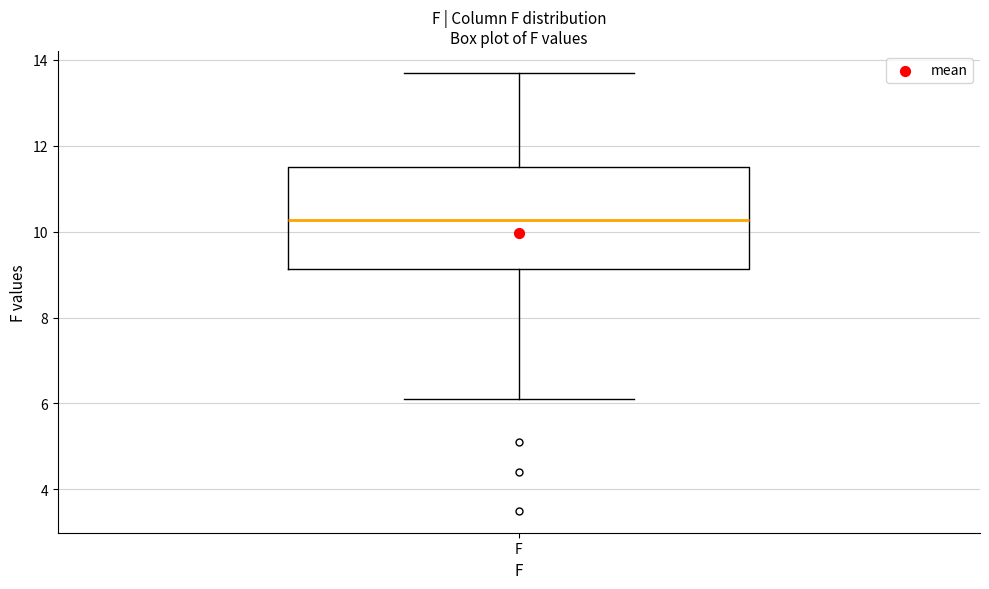

Transcribe this box plot: give where the median line is, the range the box spans, and where the two whiskers end, as read against the y-axis. The values are not printed on the chart, so give them approximately, as read against the axis.

median 10.2, box 9.2 to 11.6, whiskers 6.2 to 13.8